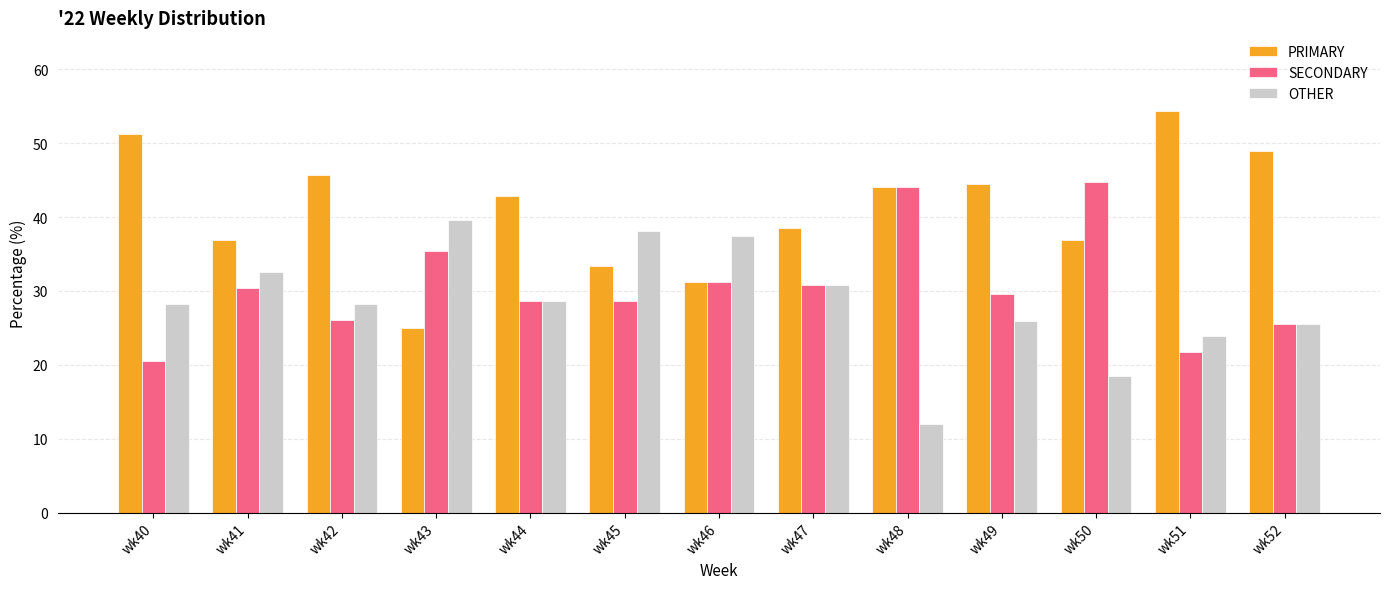

List the series in order of their peak value, lowest first.

OTHER, SECONDARY, PRIMARY